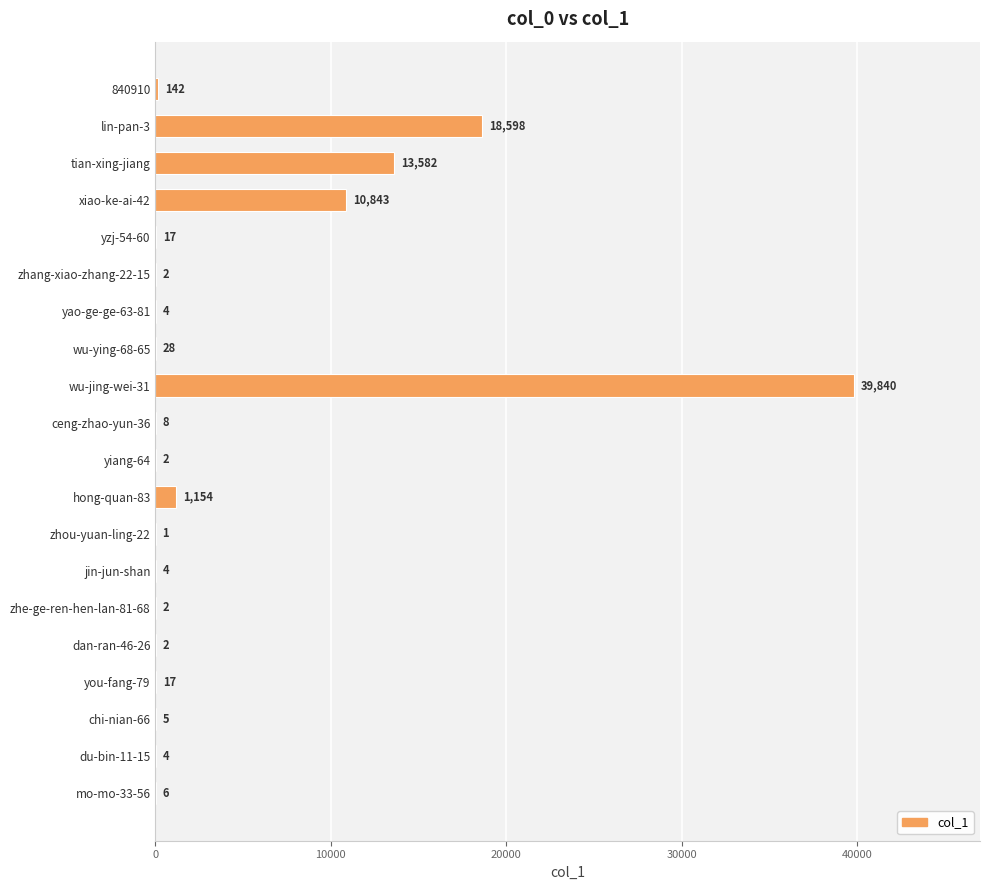

Is it true that the value at du-bin-11-15 is 4?

True